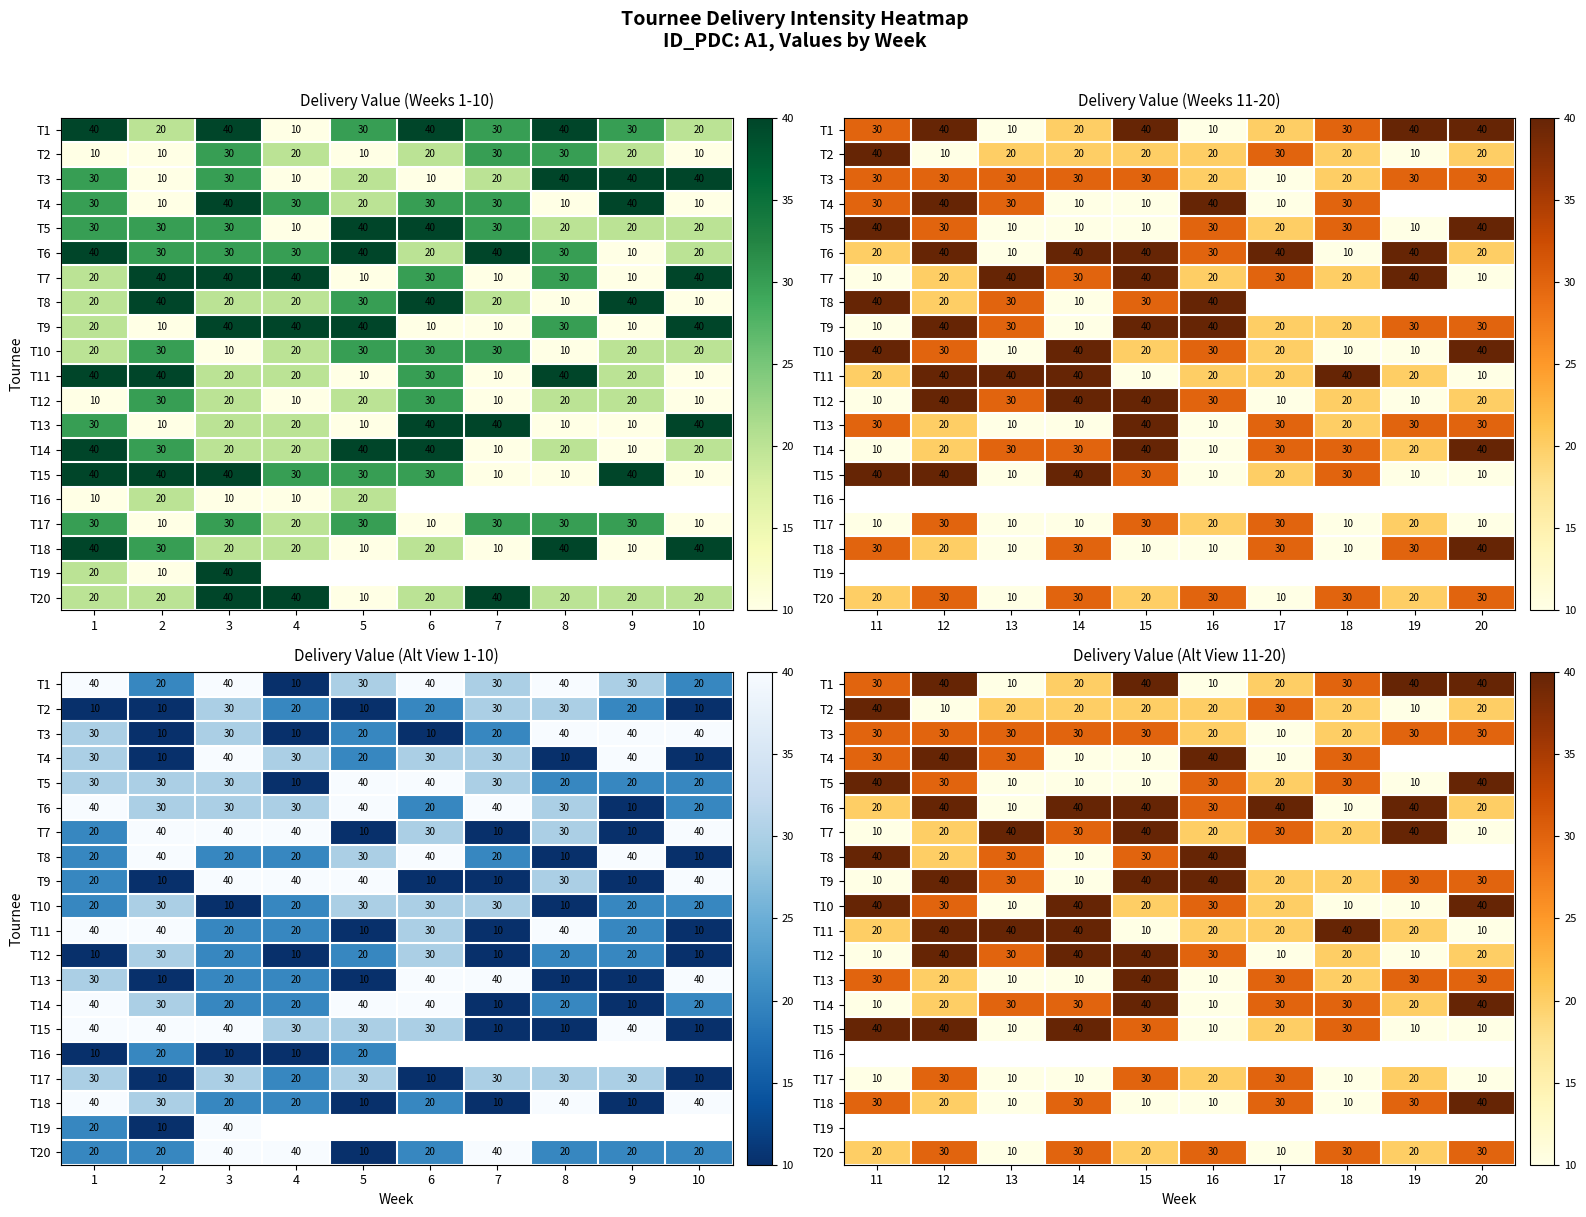

What is the lowest value of the T13 series?

10.0